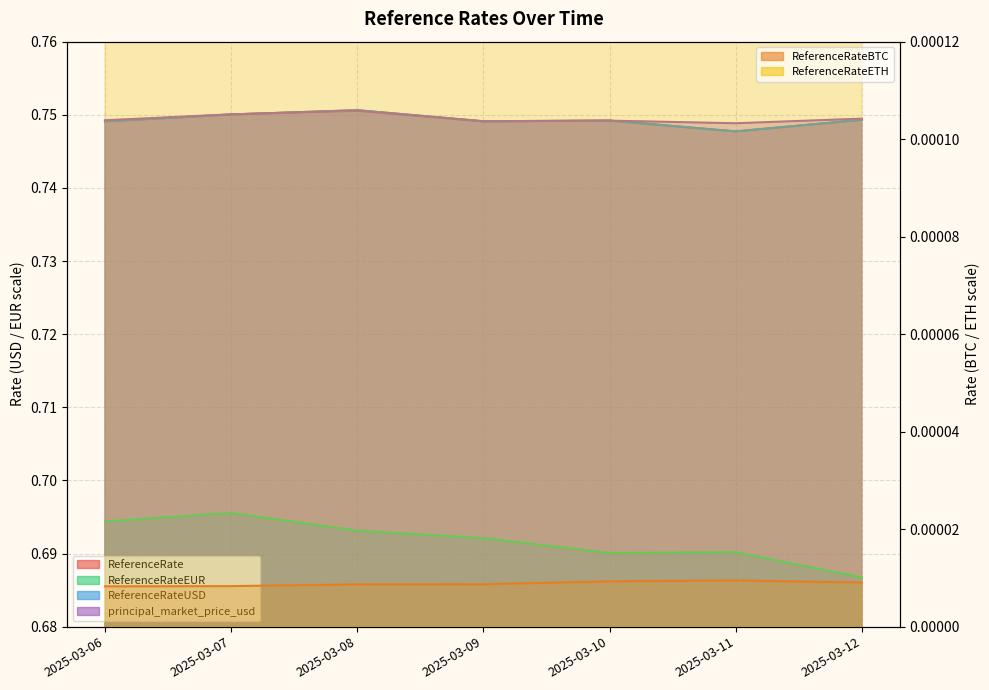

How many ReferenceRateEUR values are between 0 and 1?

7